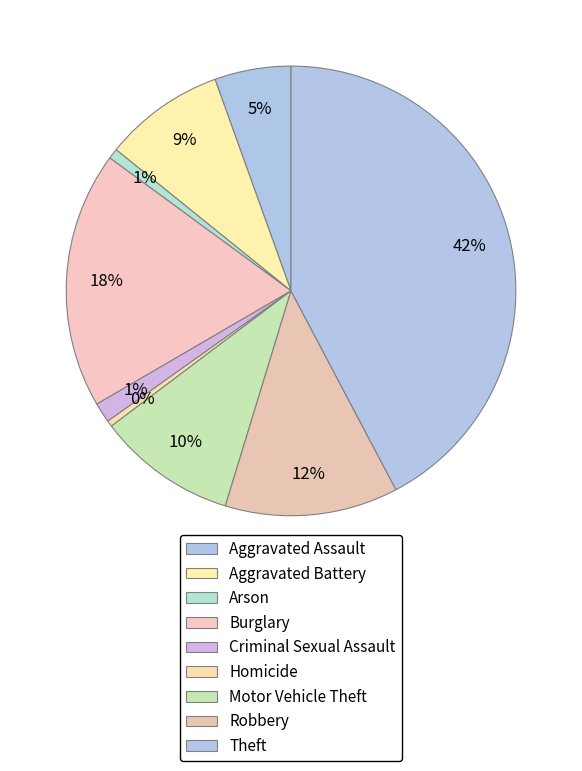

Is it true that Arson is 1% of the pie?

True